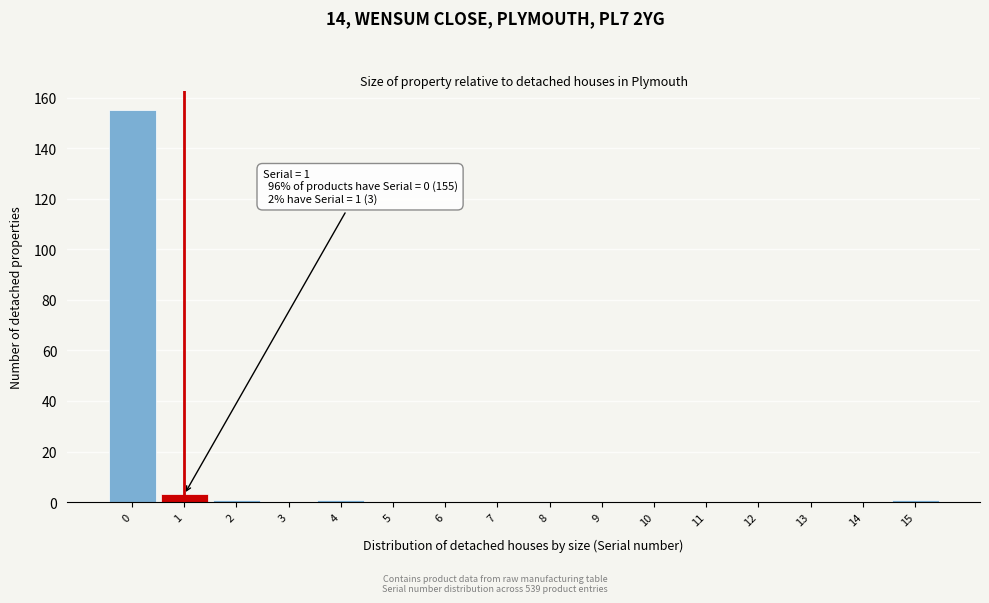

Reading left to right, what are all the values shown in this chart?

0=155	1=3	2=1	3=0	4=1	5=0	6=0	7=0	8=0	9=0	10=0	11=0	12=0	13=0	14=0	15=1